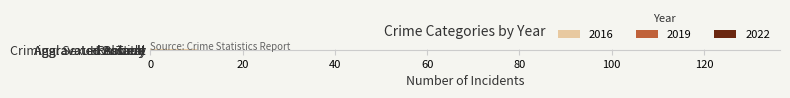

What is the approximate value of 2019 at Robbery, to the nearest 5?

40